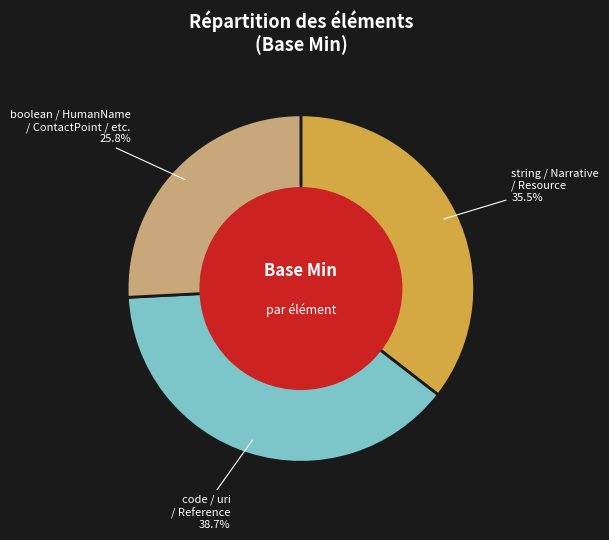

Is there a majority slice in this chart?

No